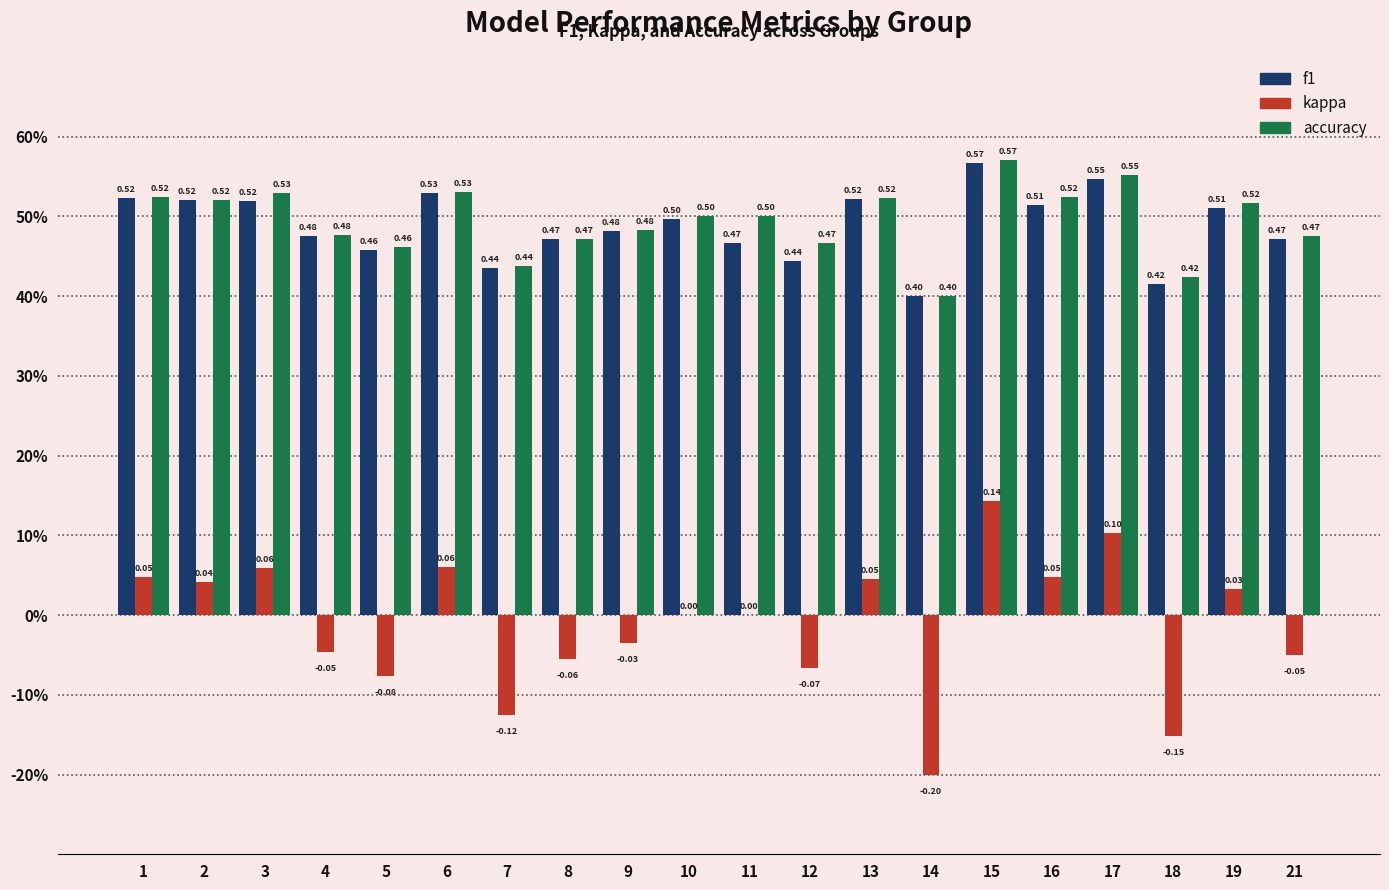

Reading left to right, what are all the values shown in this chart?

f1: 0.5	0.5	0.5	0.5	0.5	0.5	0.4	0.5	0.5	0.5	0.5	0.4	0.5	0.4	0.6	0.5	0.5	0.4	0.5	0.5
kappa: 0.0	0.0	0.1	-0.0	-0.1	0.1	-0.1	-0.1	-0.0	0.0	0.0	-0.1	0.0	-0.2	0.1	0.0	0.1	-0.2	0.0	-0.1
accuracy: 0.5	0.5	0.5	0.5	0.5	0.5	0.4	0.5	0.5	0.5	0.5	0.5	0.5	0.4	0.6	0.5	0.6	0.4	0.5	0.5